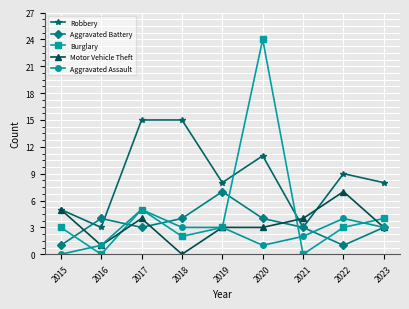

At which category is the sum across all series the highest?

2020